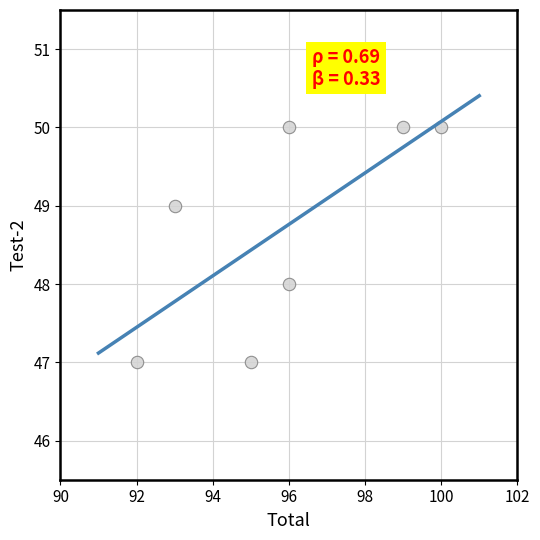

What is the range of X values (max minus min)?

8